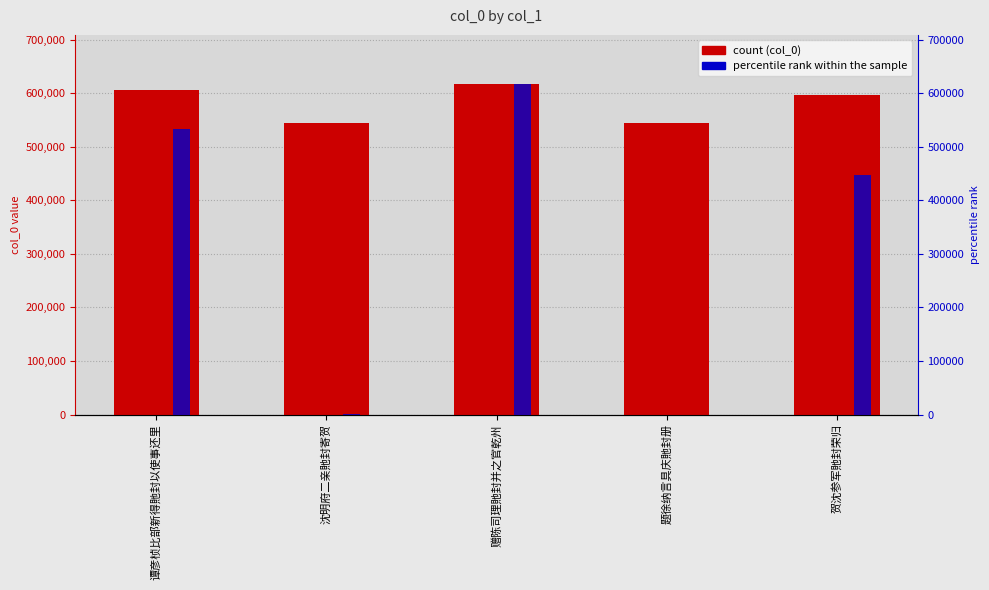

At which category is the sum across all series the highest?

赠陈司理貤封并之官乾州